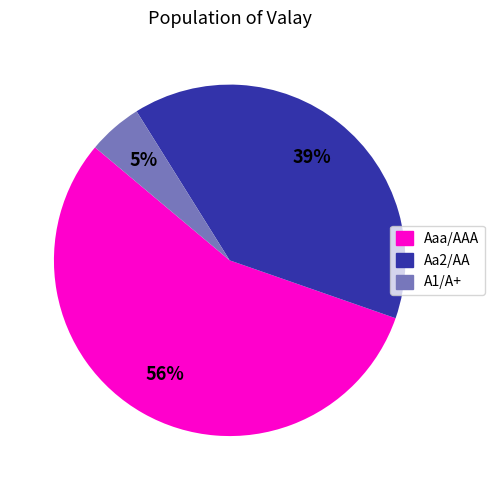

To the nearest percent, what is the average slice percentage?

33%